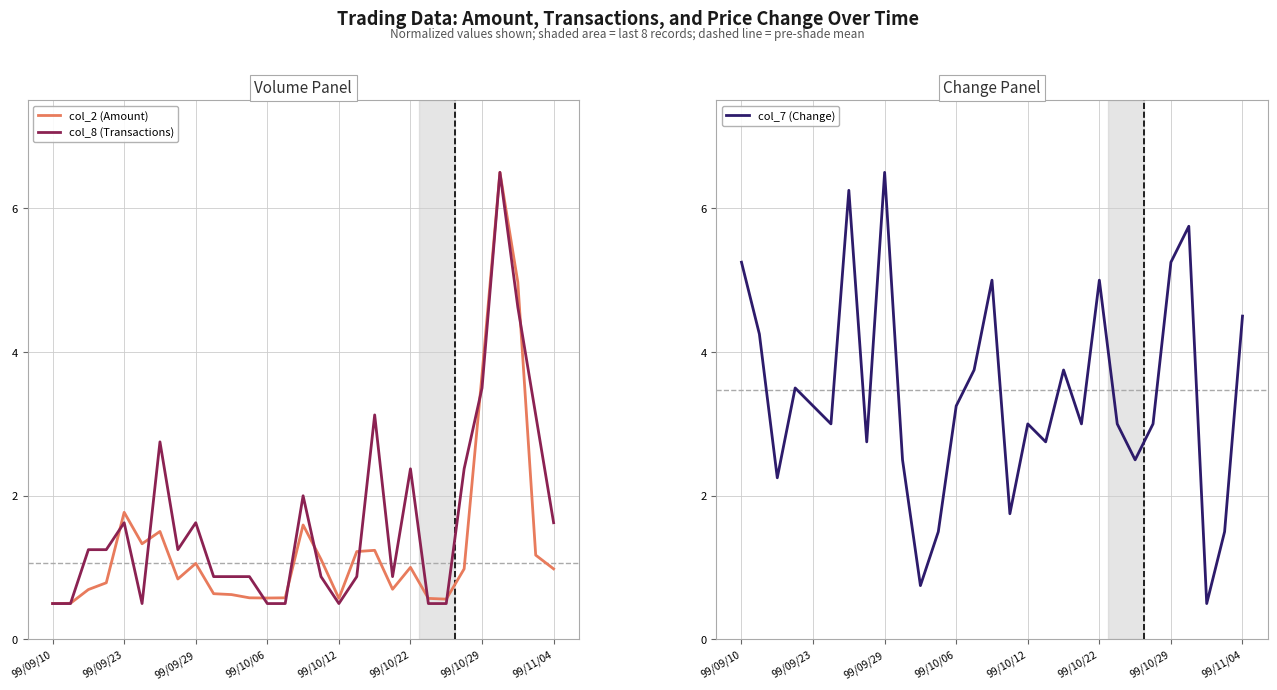

True or false: col_2 (Amount) has a value of 0.6 at 99/10/12.

True